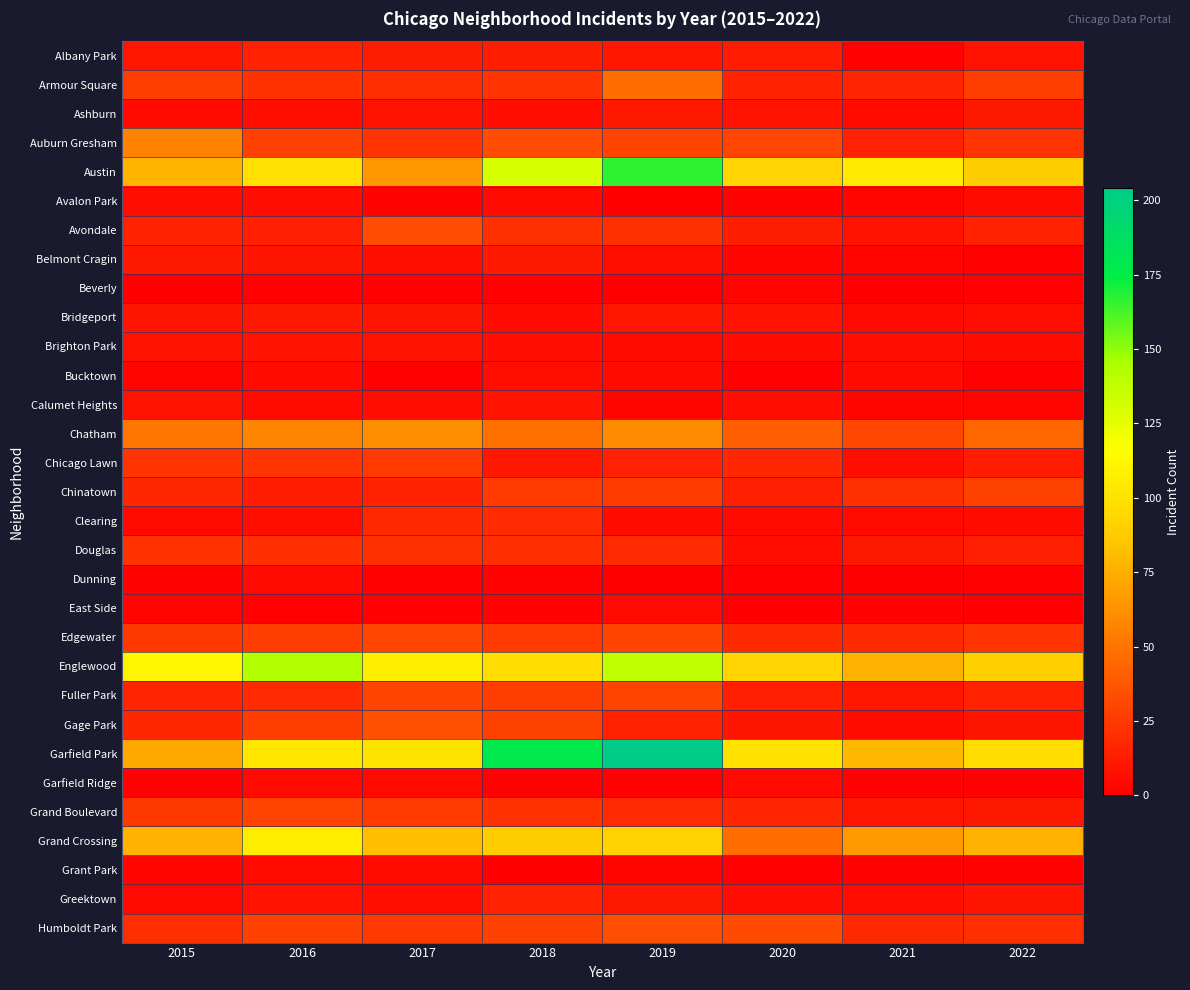

Reading right to left, extract all data points from this chart.

Albany Park: 2022=8	2021=1	2020=12	2019=10	2018=13	2017=13	2016=15	2015=10
Armour Square: 2022=27	2021=16	2020=15	2019=47	2018=23	2017=20	2016=22	2015=27
Ashburn: 2022=11	2021=5	2020=8	2019=11	2018=6	2017=8	2016=7	2015=4
Auburn Gresham: 2022=23	2021=15	2020=30	2019=29	2018=33	2017=23	2016=28	2015=56
Austin: 2022=89	2021=104	2020=92	2019=167	2018=130	2017=65	2016=99	2015=78
Avalon Park: 2022=5	2021=3	2020=2	2019=0	2018=4	2017=2	2016=6	2015=6
Avondale: 2022=15	2021=8	2020=13	2019=21	2018=21	2017=33	2016=14	2015=15
Belmont Cragin: 2022=1	2021=3	2020=3	2019=7	2018=11	2017=7	2016=9	2015=11
Beverly: 2022=1	2021=0	2020=3	2019=0	2018=1	2017=1	2016=1	2015=0
Bridgeport: 2022=7	2021=4	2020=8	2019=10	2018=5	2017=9	2016=11	2015=9
Brighton Park: 2022=5	2021=6	2020=5	2019=4	2018=6	2017=8	2016=8	2015=8
Bucktown: 2022=1	2021=5	2020=1	2019=5	2018=7	2017=1	2016=5	2015=3
Calumet Heights: 2022=3	2021=3	2020=6	2019=3	2018=8	2017=6	2016=4	2015=8
Chatham: 2022=44	2021=31	2020=40	2019=60	2018=48	2017=62	2016=57	2015=51
Chicago Lawn: 2022=12	2021=7	2020=17	2019=15	2018=11	2017=25	2016=23	2015=23
Chinatown: 2022=28	2021=21	2020=14	2019=26	2018=25	2017=15	2016=12	2015=17
Clearing: 2022=5	2021=4	2020=4	2019=5	2018=19	2017=18	2016=7	2015=4
Douglas: 2022=14	2021=11	2020=6	2019=19	2018=20	2017=21	2016=20	2015=22
Dunning: 2022=1	2021=0	2020=1	2019=0	2018=2	2017=1	2016=4	2015=2
East Side: 2022=0	2021=2	2020=0	2019=4	2018=2	2017=1	2016=1	2015=3
Edgewater: 2022=23	2021=18	2020=18	2019=29	2018=25	2017=30	2016=27	2015=24
Englewood: 2022=90	2021=76	2020=92	2019=138	2018=98	2017=107	2016=142	2015=111
Fuller Park: 2022=15	2021=10	2020=14	2019=29	2018=27	2017=29	2016=19	2015=16
Gage Park: 2022=9	2021=5	2020=9	2019=15	2018=28	2017=35	2016=27	2015=17
Garfield Park: 2022=98	2021=79	2020=100	2019=204	2018=178	2017=101	2016=103	2015=73
Garfield Ridge: 2022=1	2021=1	2020=4	2019=1	2018=1	2017=4	2016=4	2015=1
Grand Boulevard: 2022=11	2021=10	2020=16	2019=19	2018=22	2017=25	2016=29	2015=24
Grand Crossing: 2022=77	2021=66	2020=47	2019=91	2018=88	2017=82	2016=106	2015=77
Grant Park: 2022=2	2021=2	2020=1	2019=3	2018=0	2017=4	2016=4	2015=3
Greektown: 2022=9	2021=6	2020=6	2019=11	2018=15	2017=7	2016=8	2015=4
Humboldt Park: 2022=20	2021=18	2020=32	2019=34	2018=28	2017=25	2016=28	2015=20